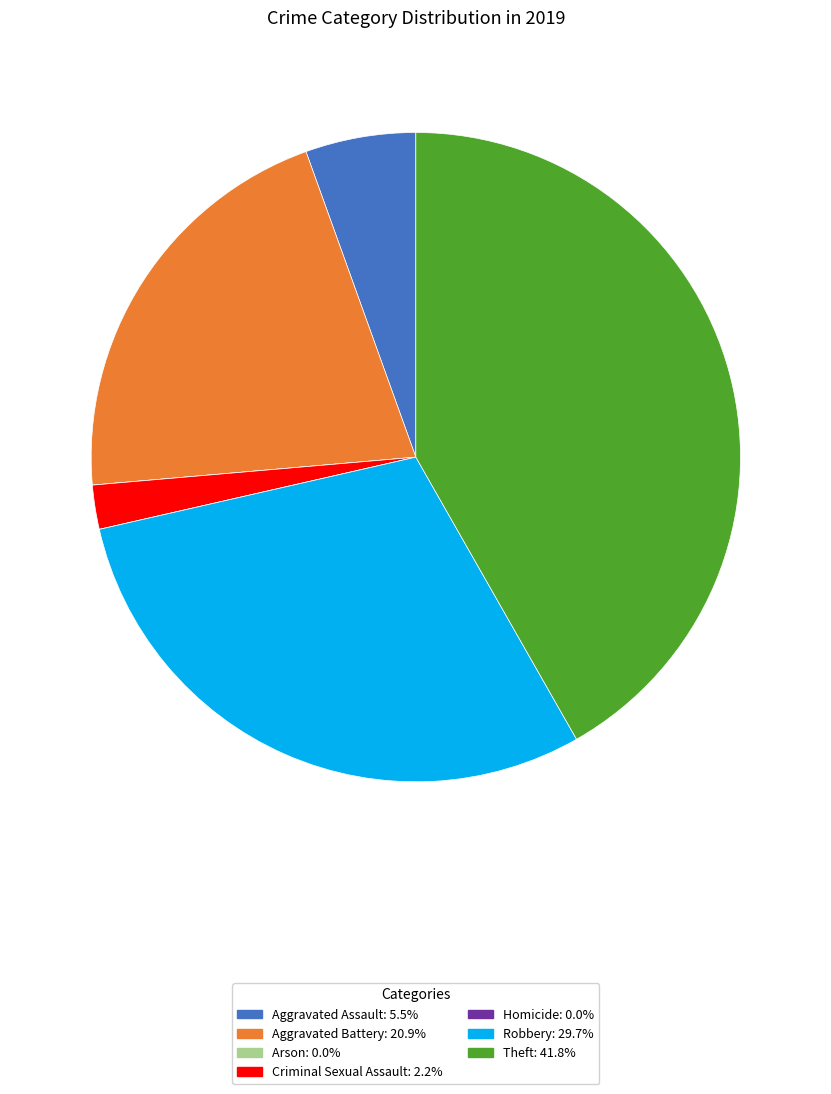

Does Robbery account for over 50% of the chart?

No